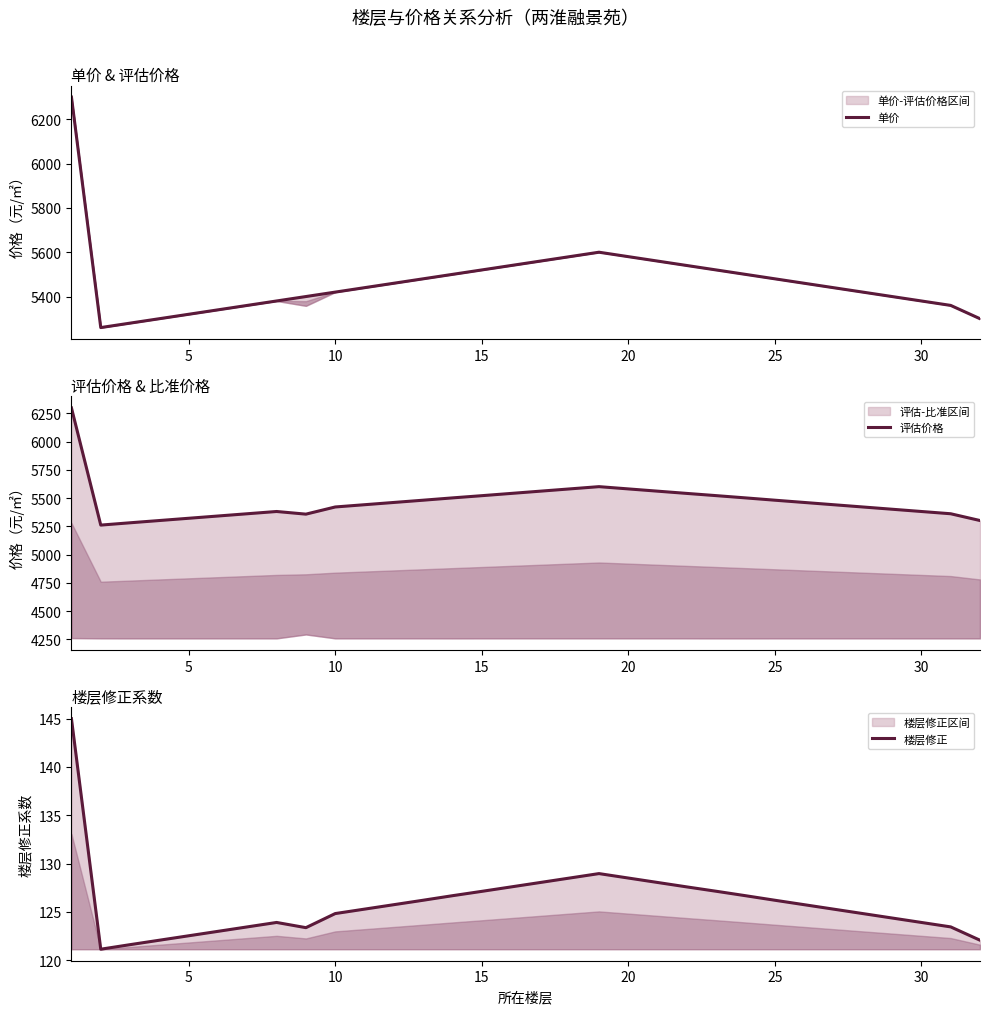

What is the difference between the highest and lowest values at 30?

5238.1